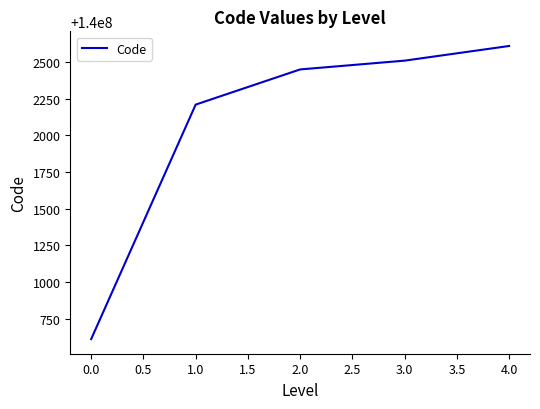

What is the approximate value at 3.0, to the nearest 100?

140002500